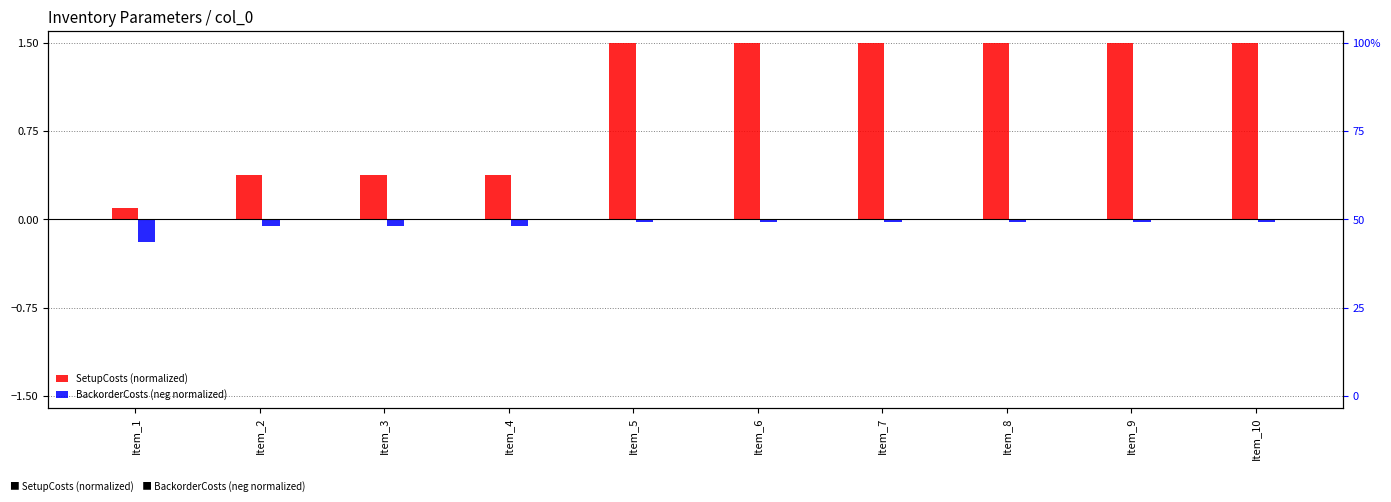

Which category has the lowest value across all series?

Item_1